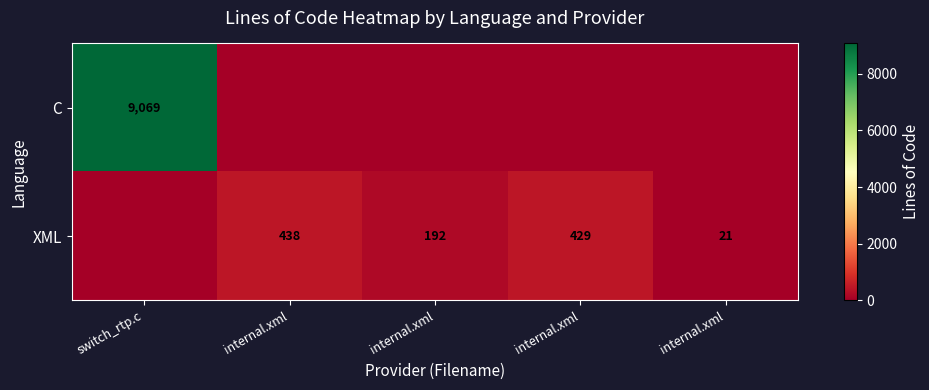

True or false: C has a value of -3147 at internal.xml.

False